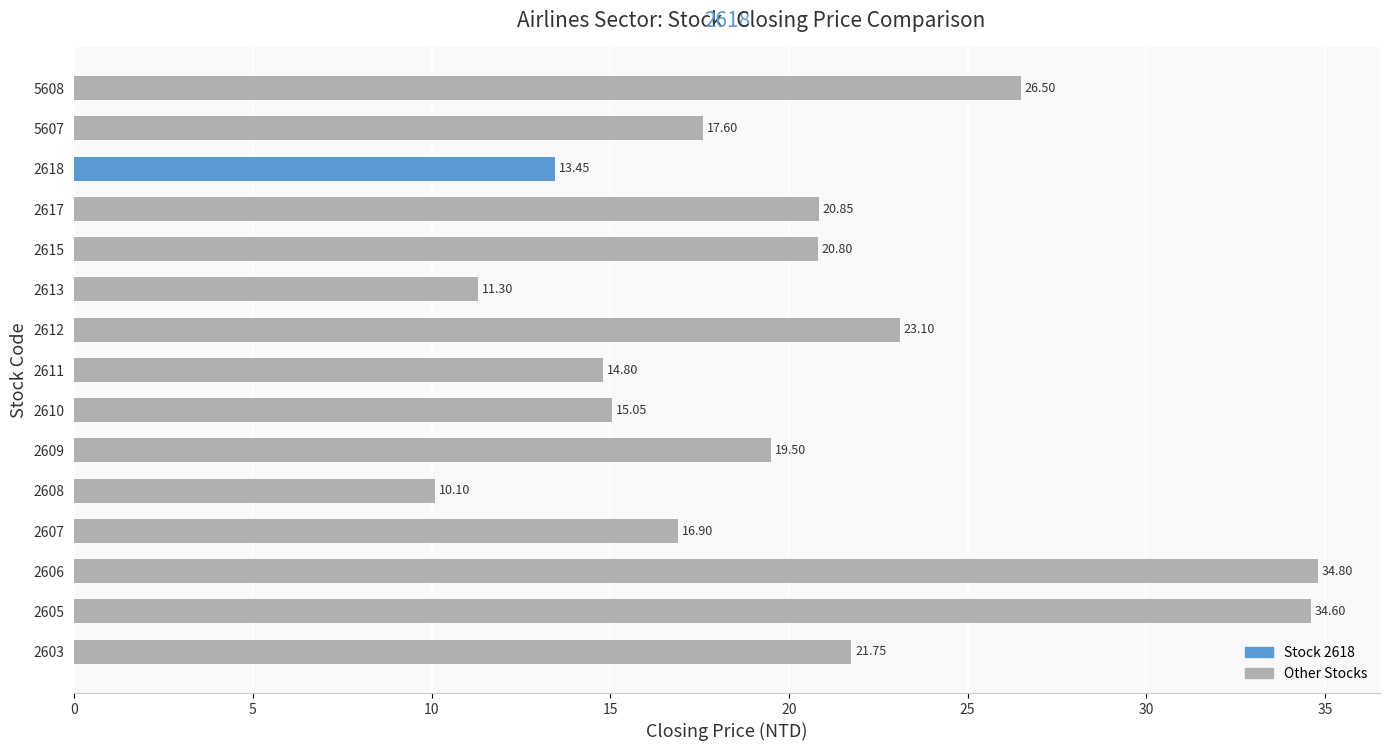

How many bars are there in total?

15